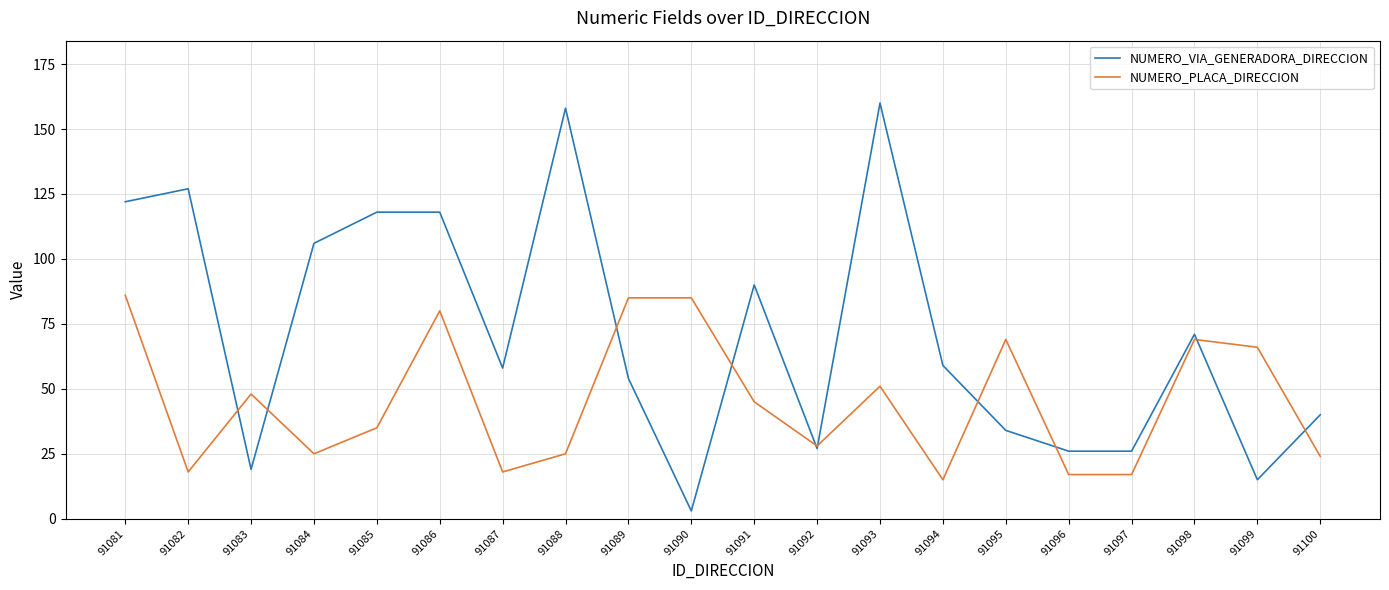

Where does the NUMERO_VIA_GENERADORA_DIRECCION series first go above 59?

91081